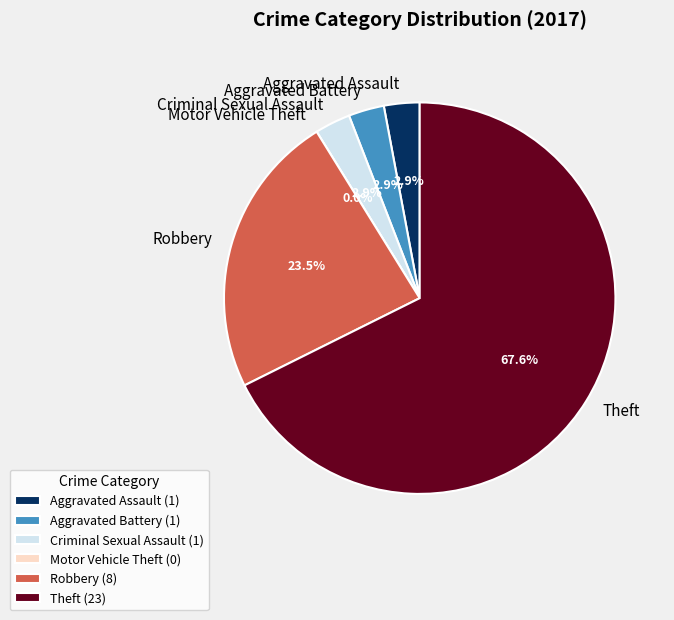

Rank the categories by value from highest to lowest.

Theft, Robbery, Aggravated Assault, Aggravated Battery, Criminal Sexual Assault, Motor Vehicle Theft